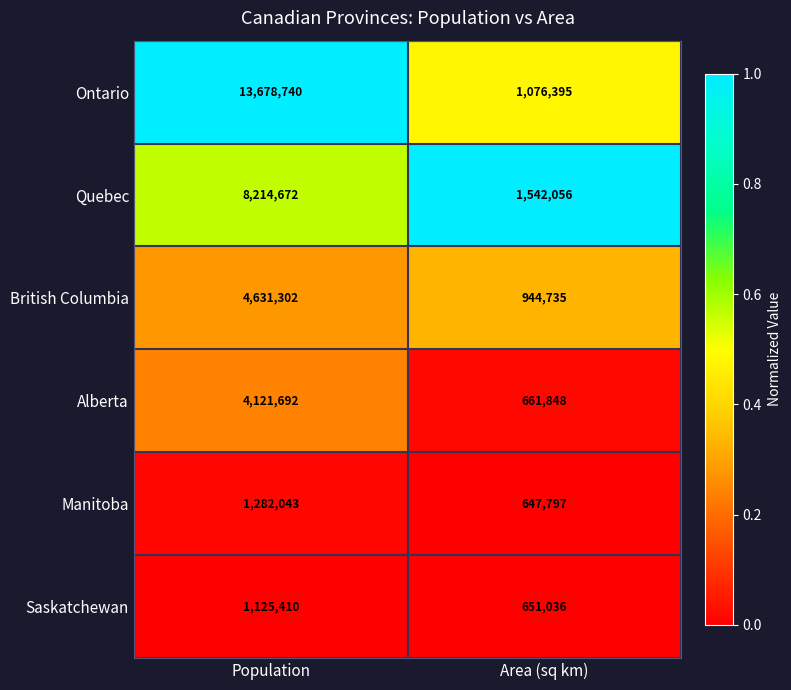

Count the number of data series in this chart.

6